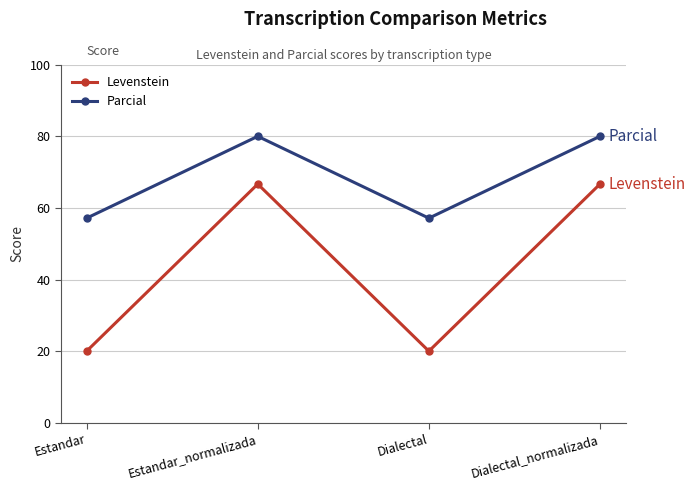

What is the maximum value shown in the chart?

80.0